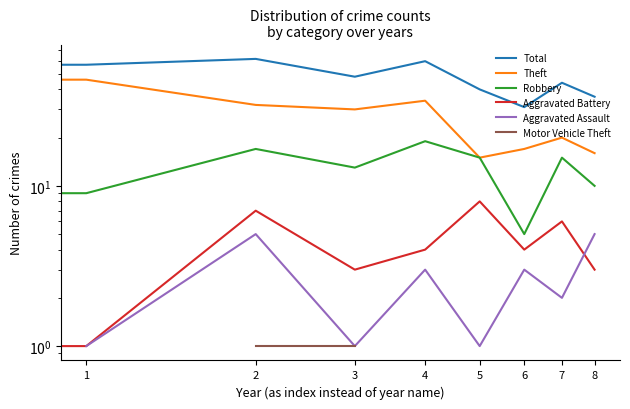

True or false: Theft and Total intersect in this chart.

False